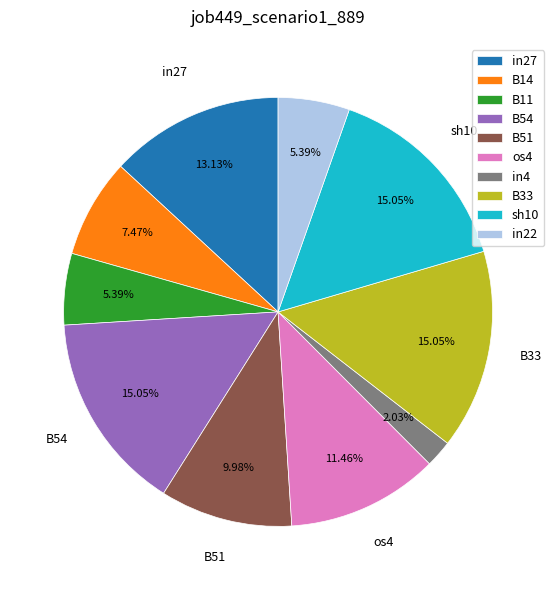

Combined, do sh10 and B14 account for over 50%?

No